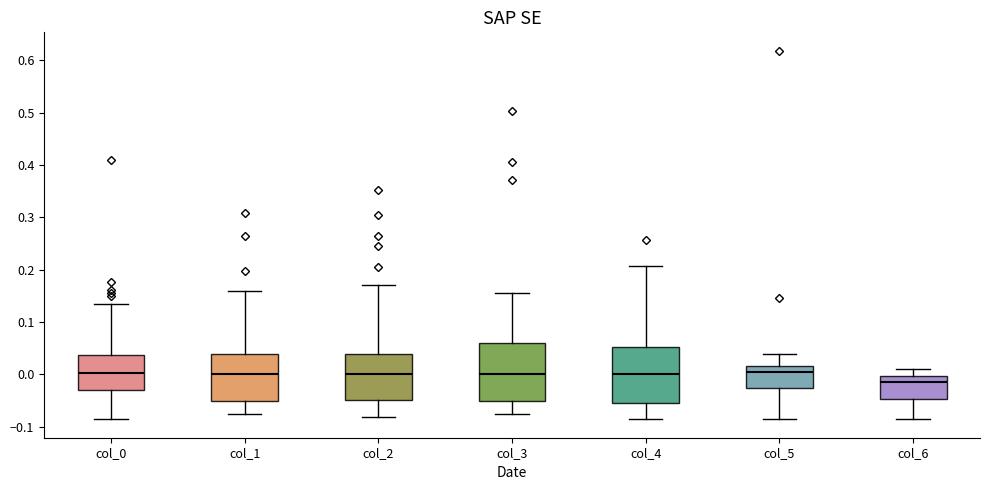

Reading left to right, transcribe this box plot: for each box, give where its median line is, the range the box spans, and where its two whiskers end, as read against the y-axis. The values are not printed on the chart, so give them approximately, as read against the axis.

col_0: median 0.00, box -0.03 to 0.04, whiskers -0.08 to 0.13
col_1: median 0.00, box -0.05 to 0.04, whiskers -0.08 to 0.16
col_2: median 0.00, box -0.05 to 0.04, whiskers -0.08 to 0.17
col_3: median 0.00, box -0.05 to 0.06, whiskers -0.08 to 0.16
col_4: median 0.00, box -0.05 to 0.05, whiskers -0.09 to 0.21
col_5: median 0.00, box -0.03 to 0.02, whiskers -0.09 to 0.04
col_6: median -0.01, box -0.05 to 0.00, whiskers -0.08 to 0.01